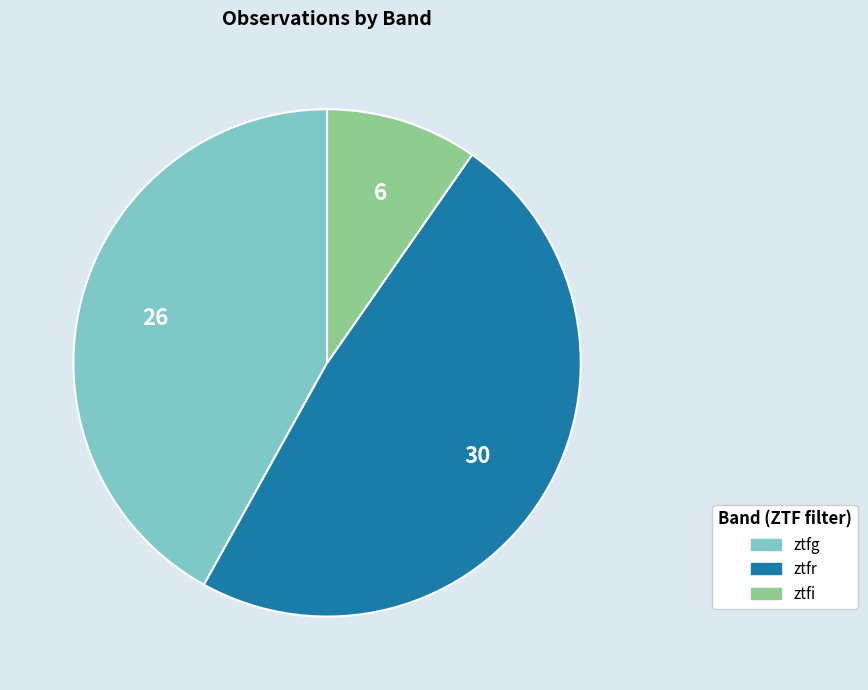

Count the number of slices in the pie.

3